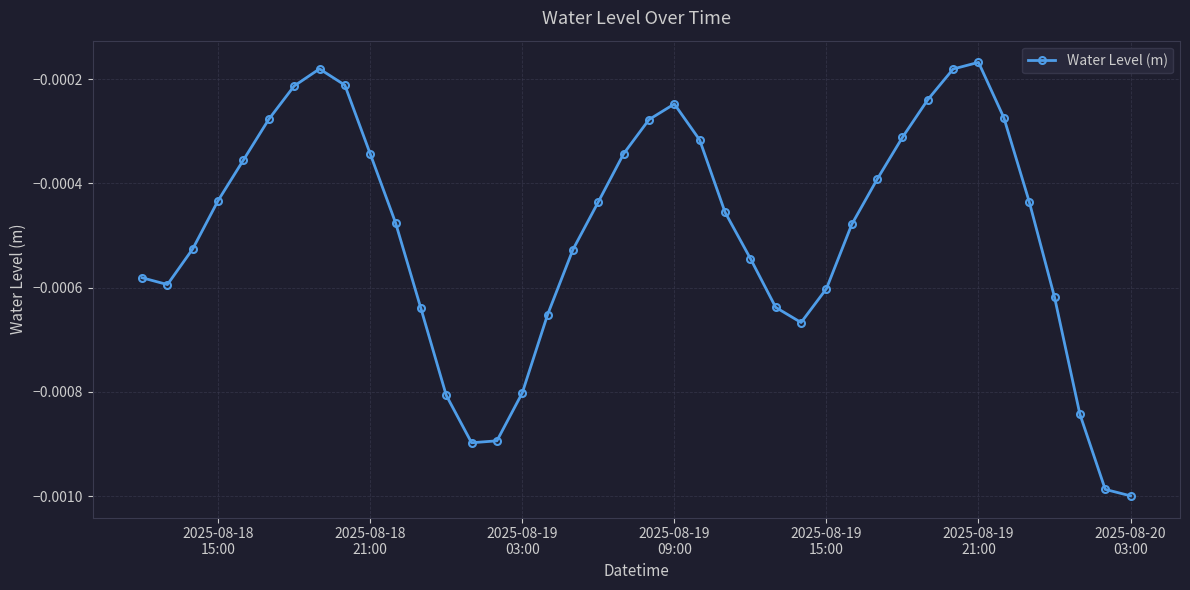

How many points are higher than both their immediate neighbors (excluding endpoints)?

3